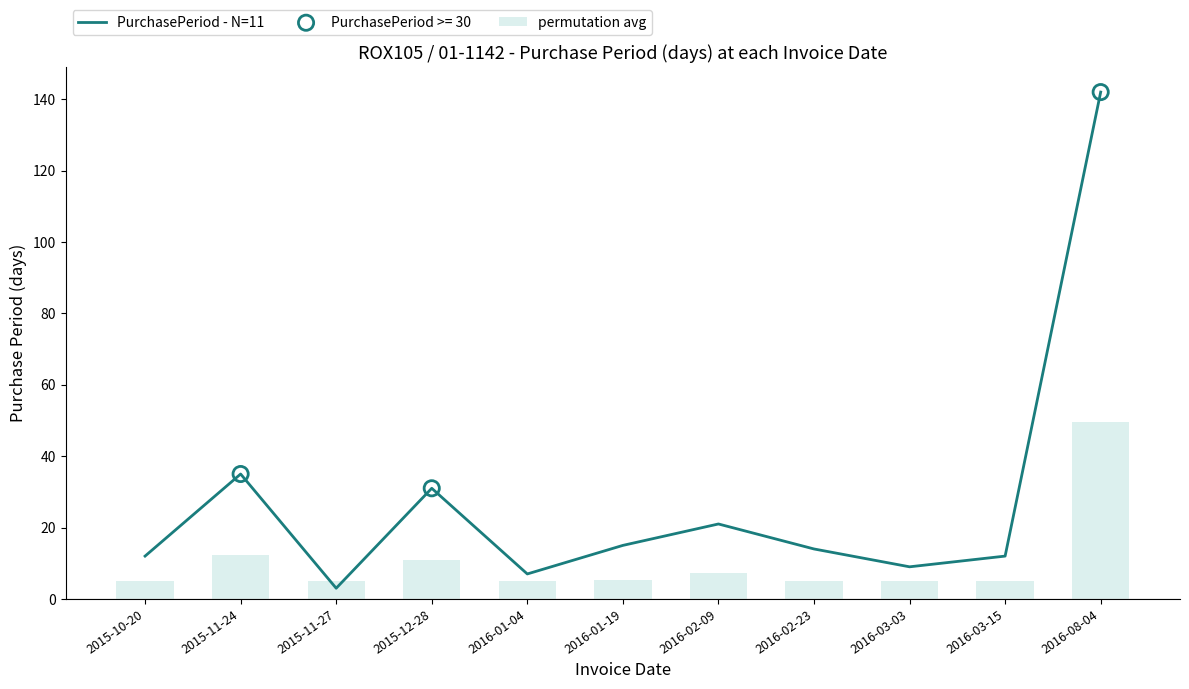

What is the total value across all series at 2016-01-04?

12.0